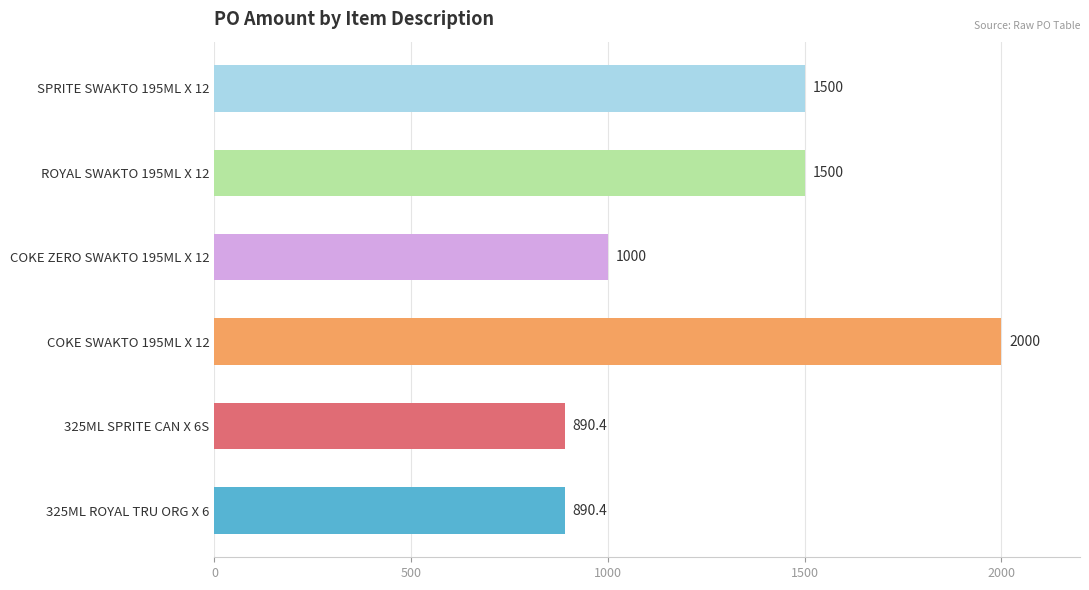

What is the label of the 5th bar from the bottom?

ROYAL SWAKTO 195ML X 12